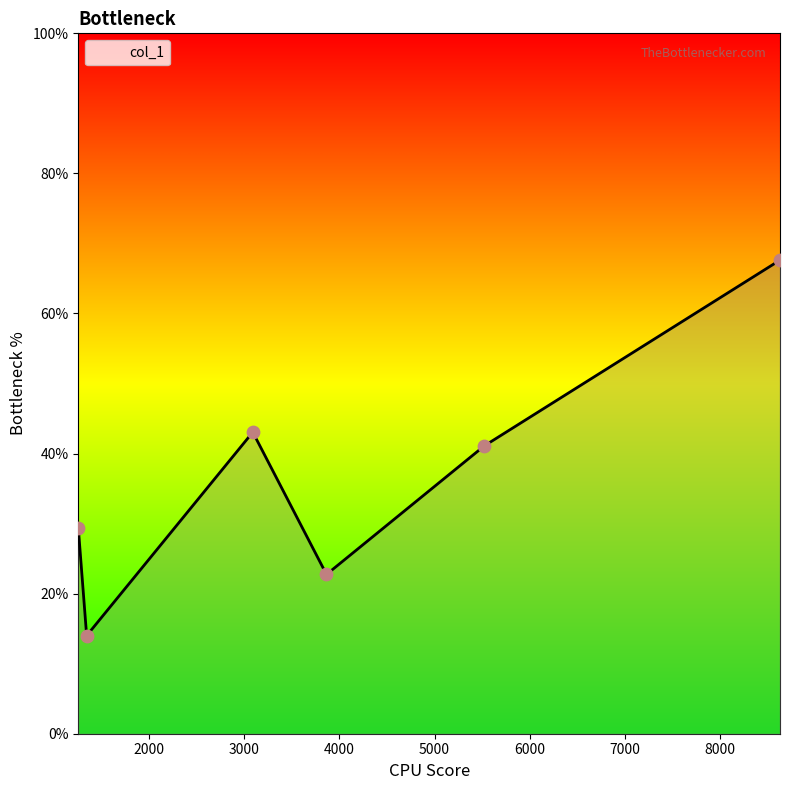

What is the difference between the second highest and second lowest values?

20.3